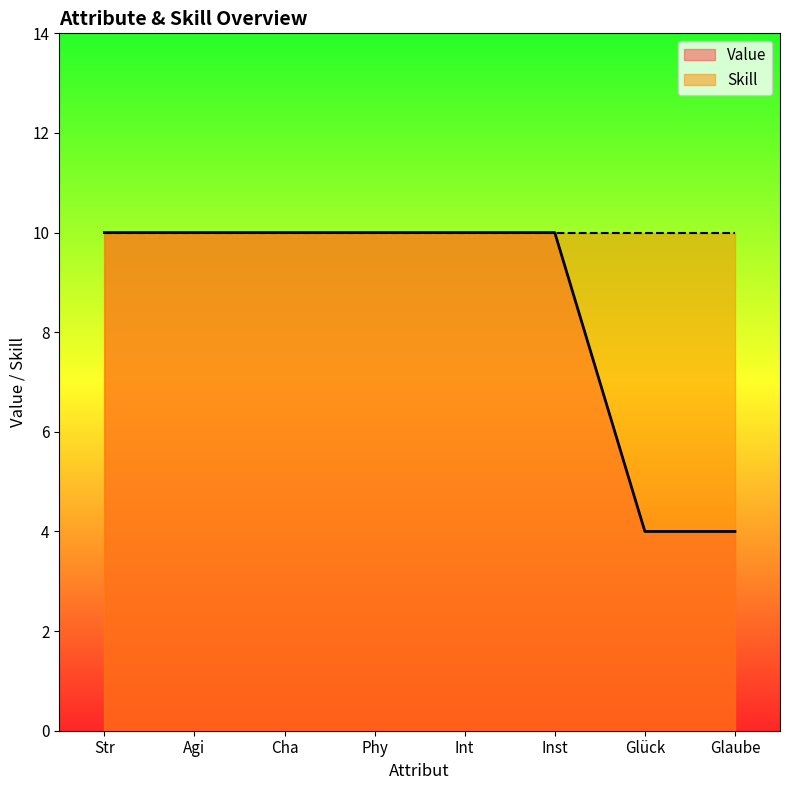

True or false: Value and Skill intersect in this chart.

False